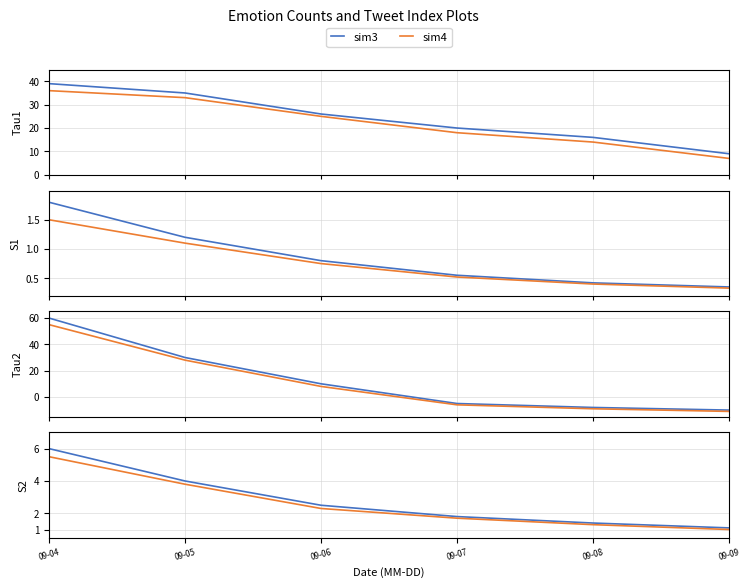

At which category does the chart reach its minimum across all series?

09-09